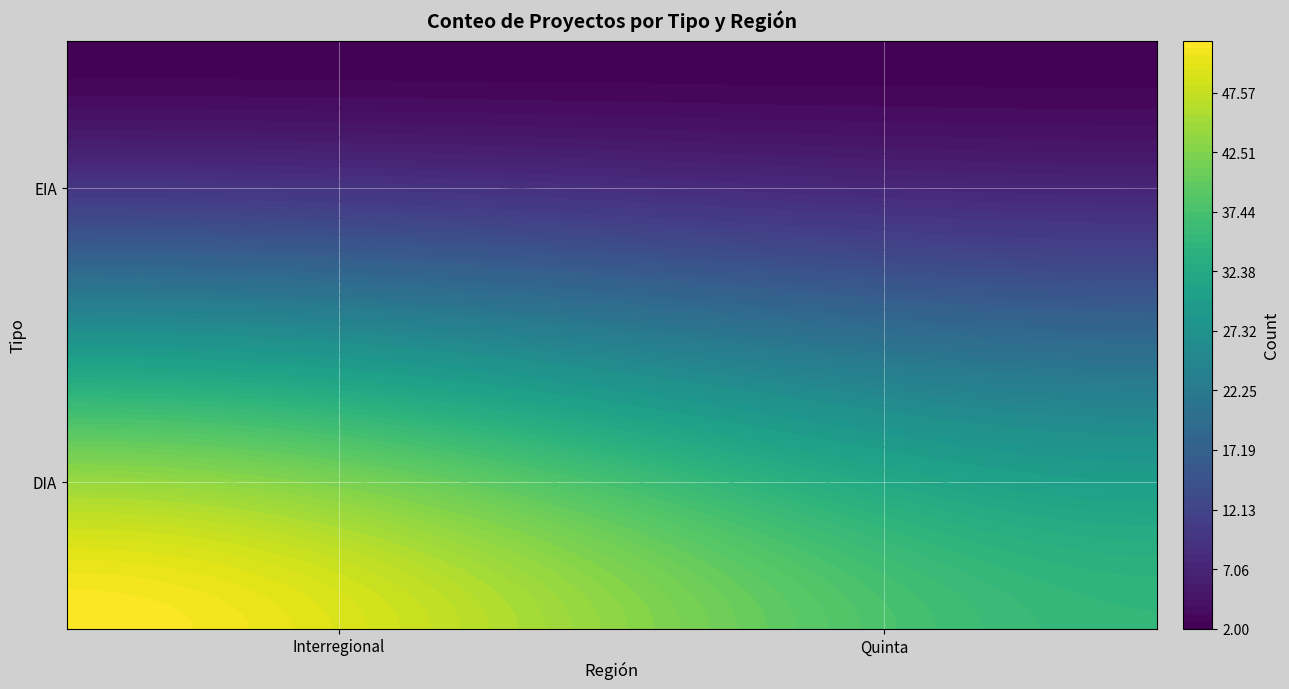

Rank the series at Interregional from highest to lowest value.

DIA, EIA